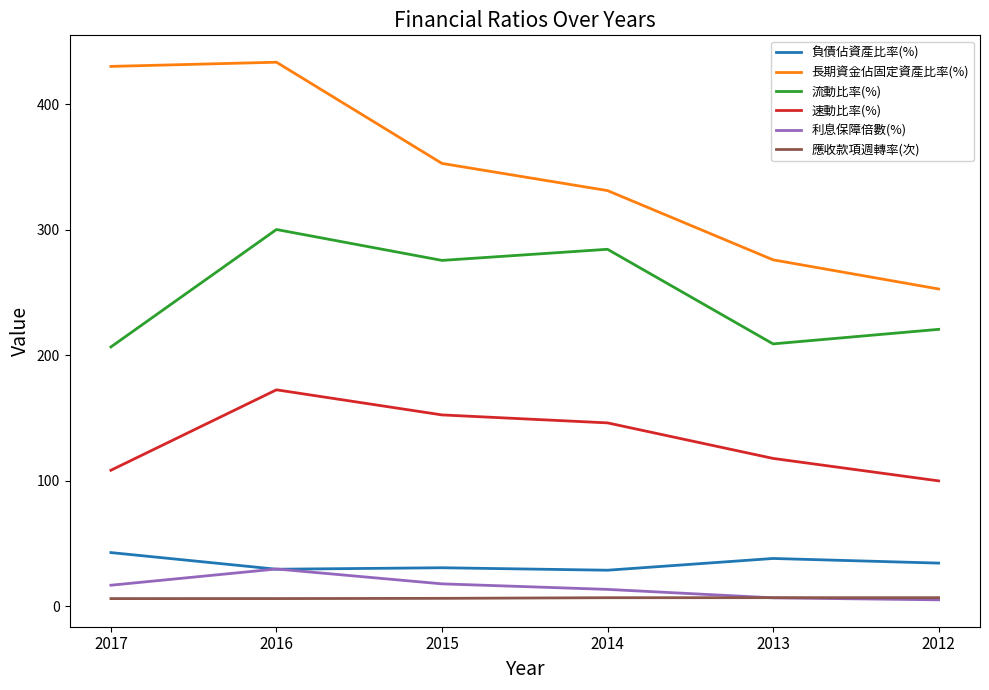

True or false: 負債佔資產比率(%) and 流動比率(%) cross at least once.

False